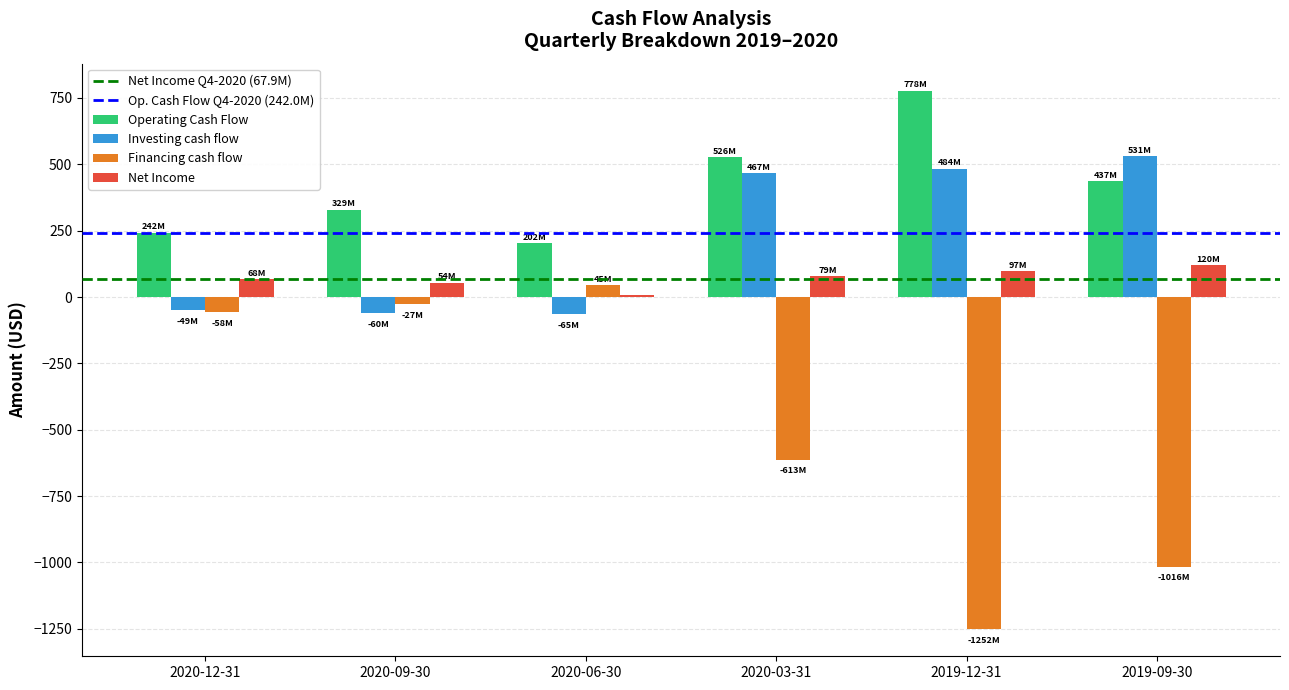

What position from the right is 2020-09-30?

5